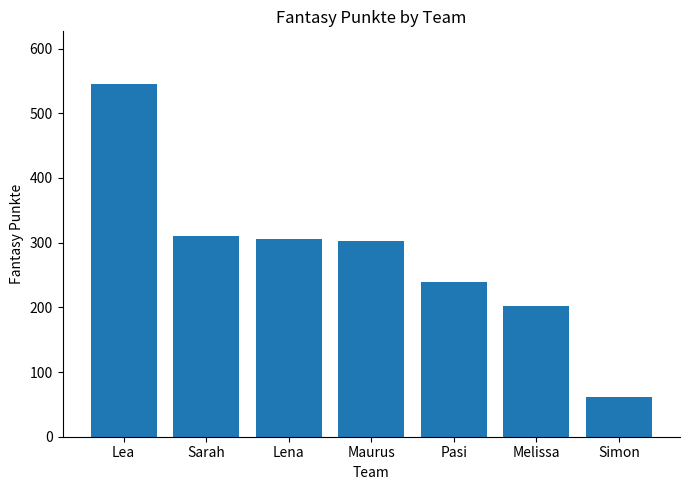

What is the label of the 1st bar from the left?

Lea